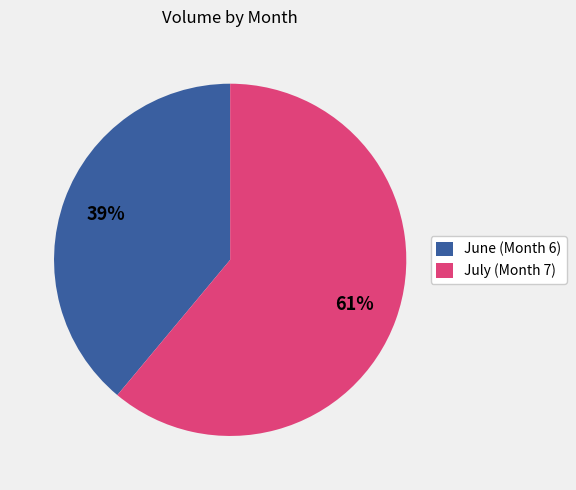

Does any single category account for the majority?

Yes